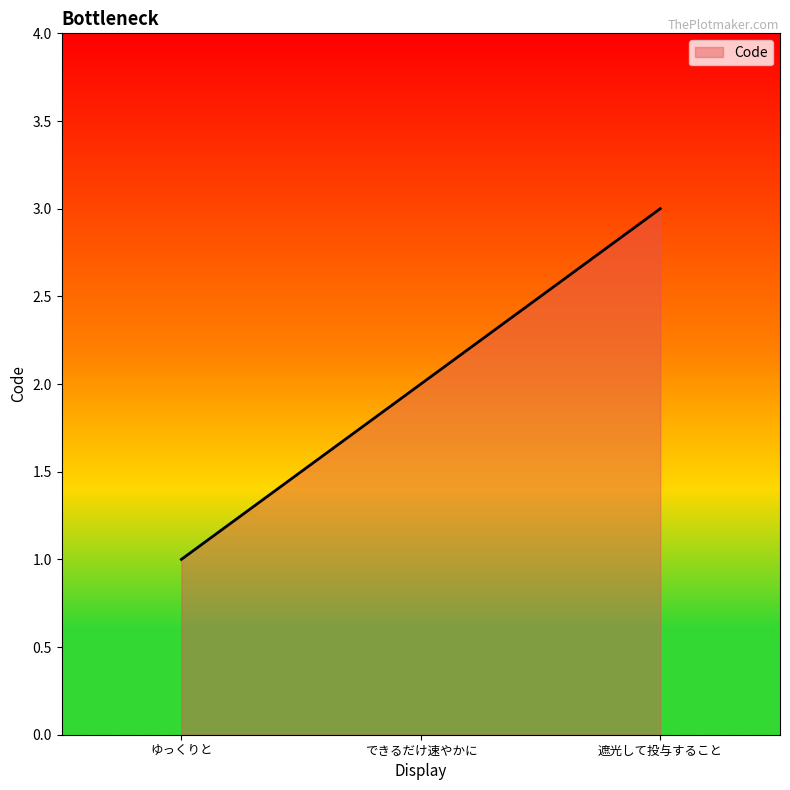

Reading left to right, what are all the values shown in this chart?

1	2	3